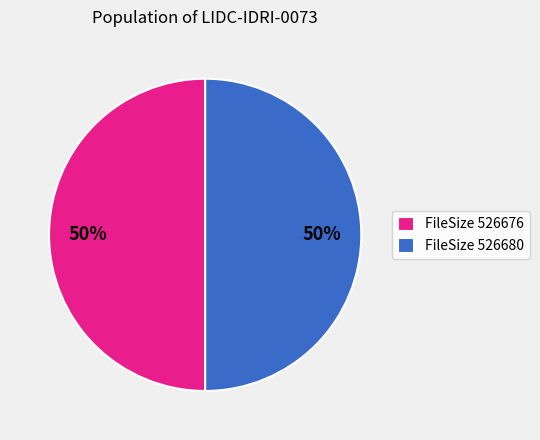

The FileSize 526676 slice represents 42% of the pie. True or false?

False